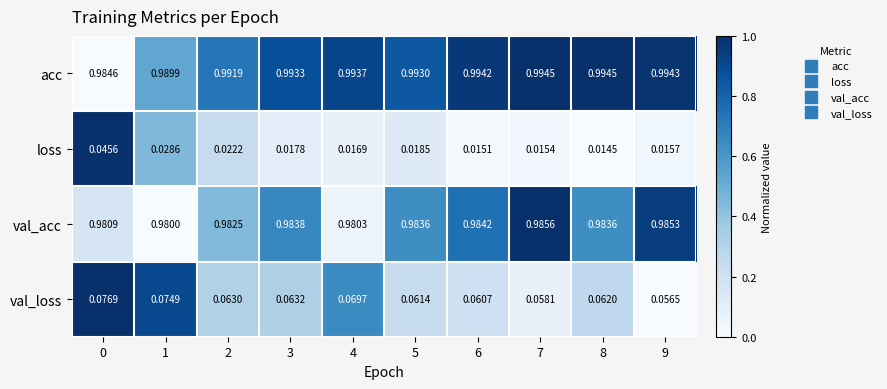

Which series changed the most between 2 and 7?

loss